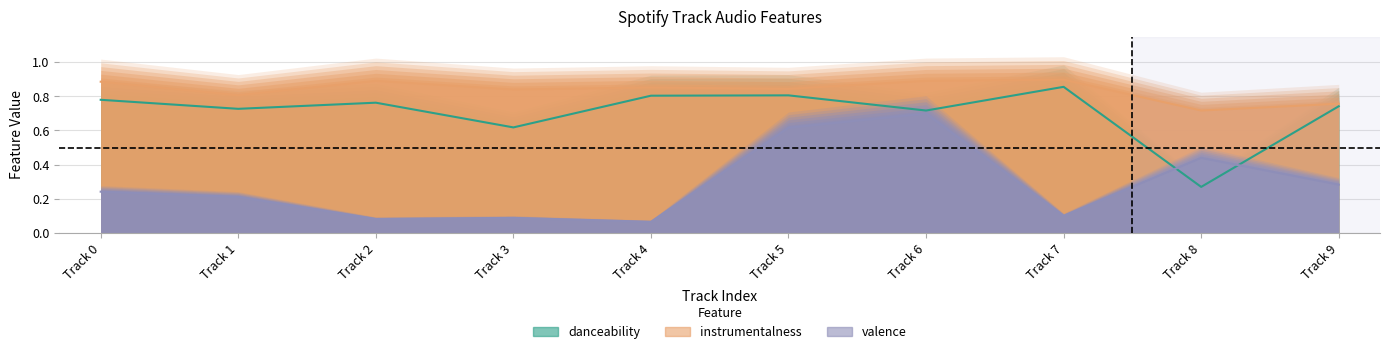

Which series has the largest range (max minus min)?

valence